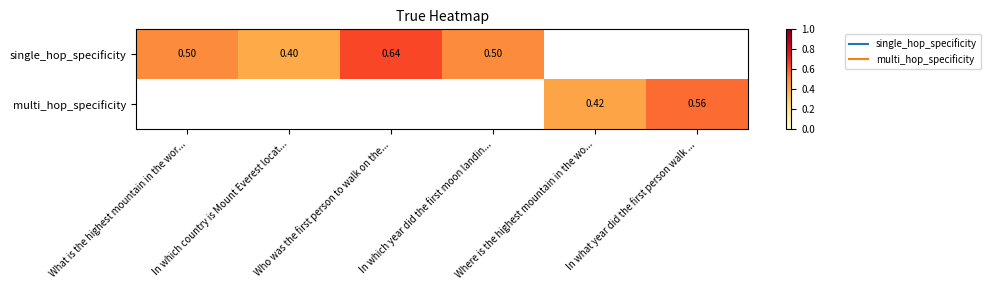

Which series has the largest range (max minus min)?

single_hop_specificity